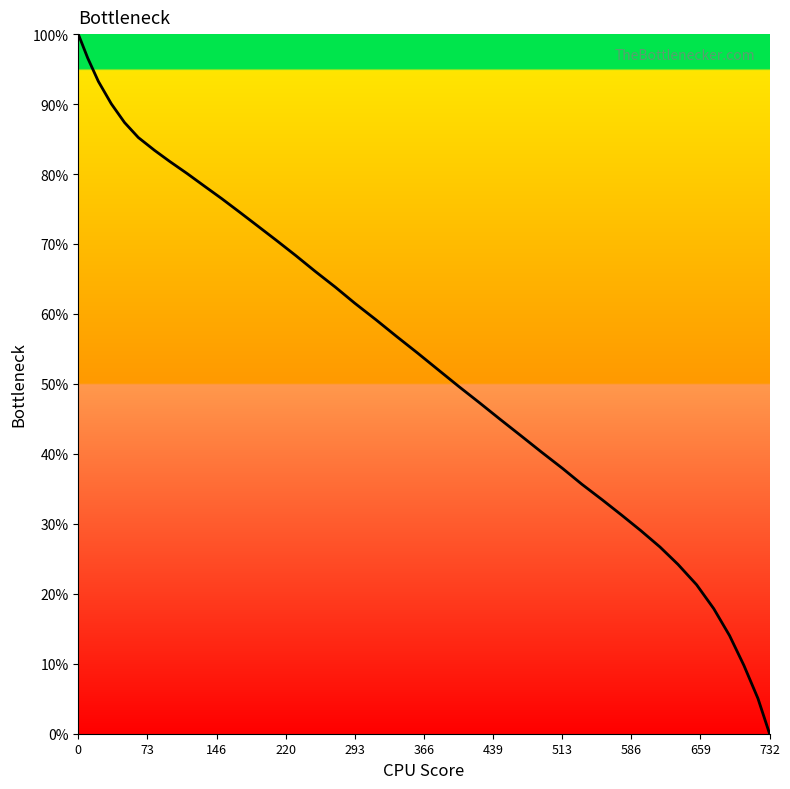

What is the difference between the maximum and second lowest values?

95.0